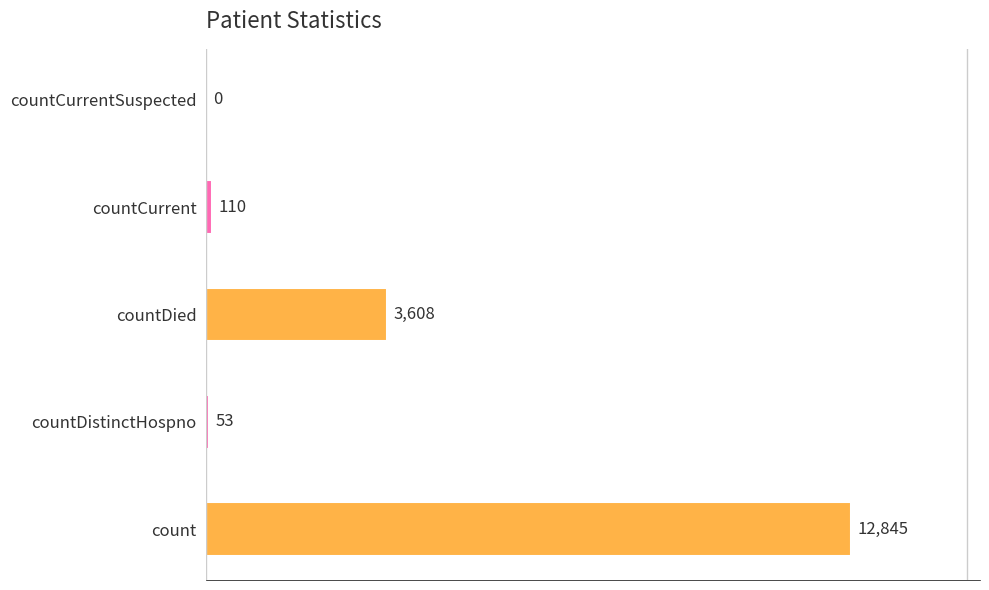

What is the sum of the values at countCurrentSuspected and countDied?

3608